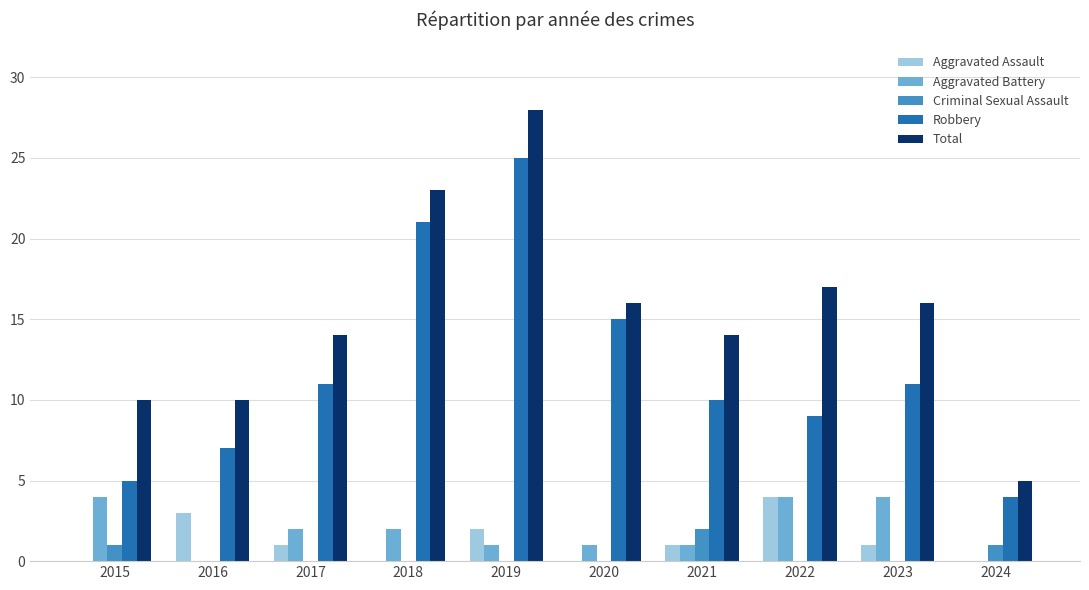

Is the value of Criminal Sexual Assault at 2024 greater than the value of Total at 2018?

No